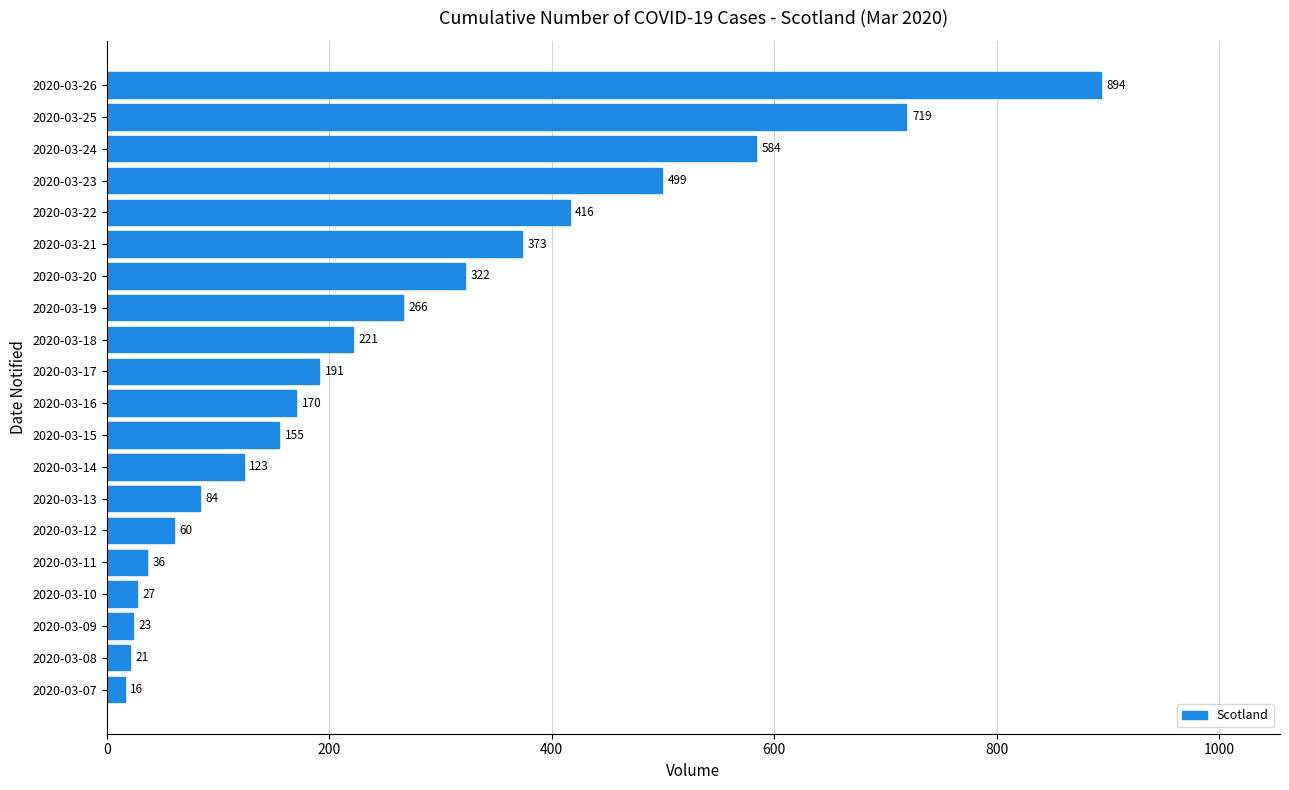

Does the chart contain stacked bars?

No